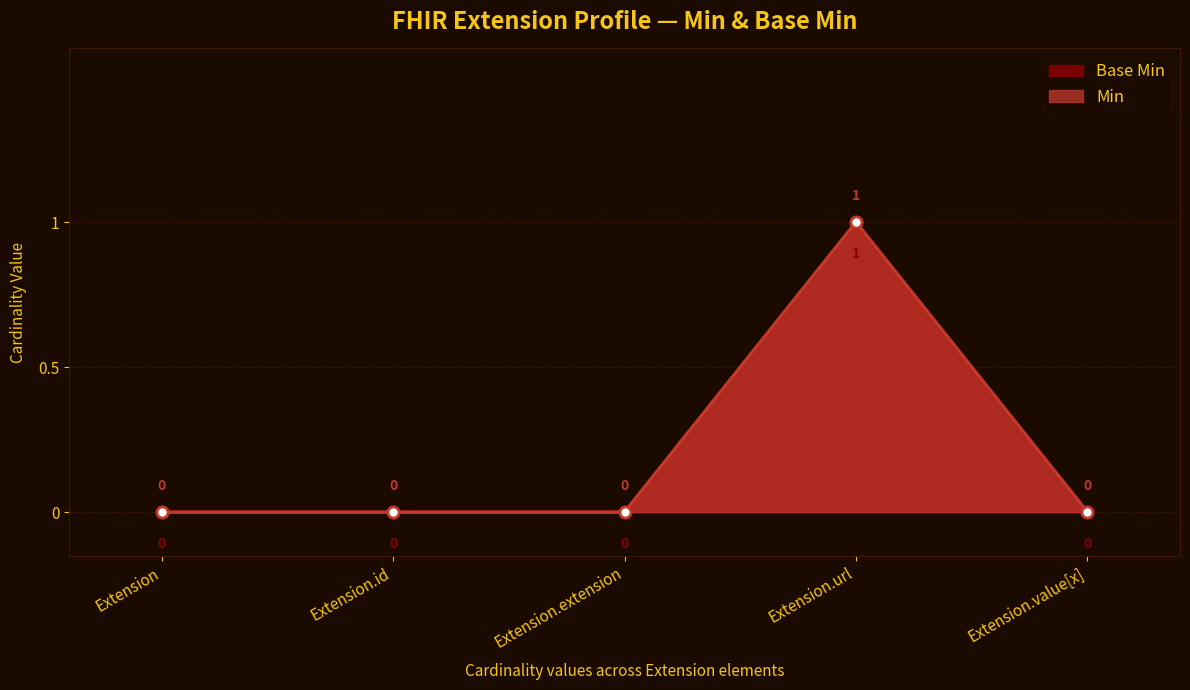

Which series has the largest range (max minus min)?

Min